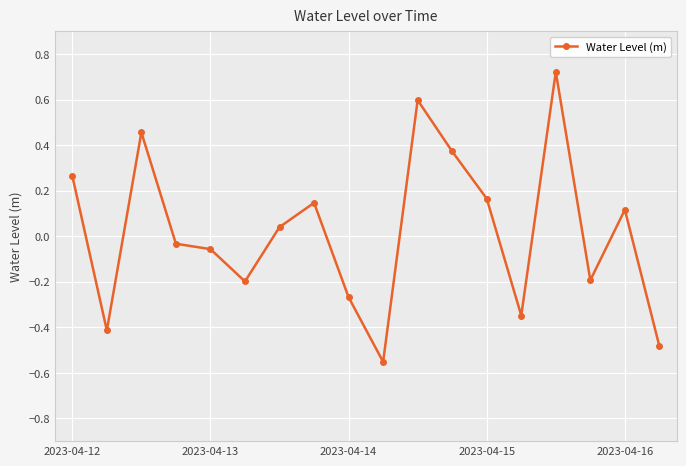

True or false: the data has more than 2 interior local peaks.

True